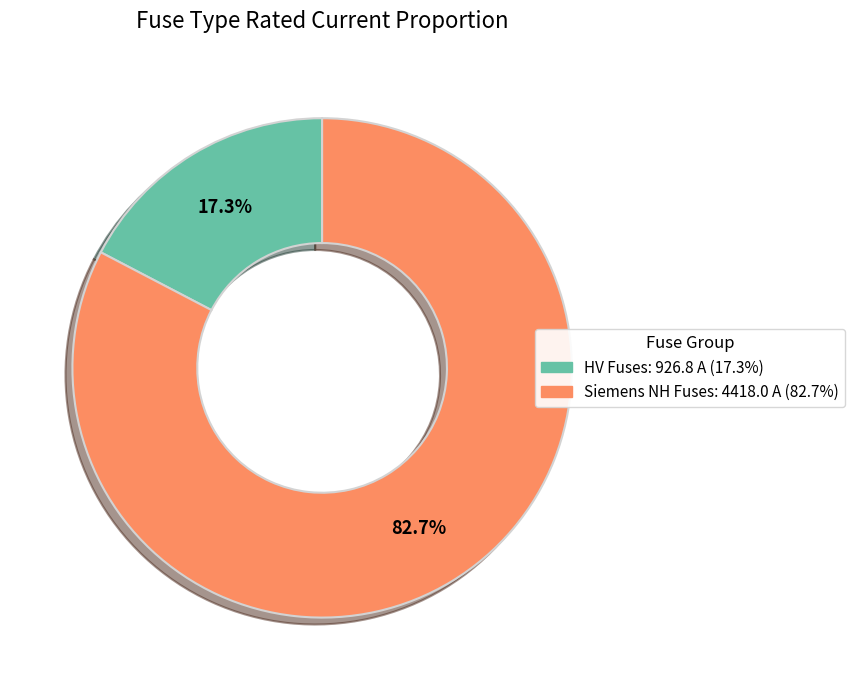

Is there any slice that represents more than half of the pie?

Yes